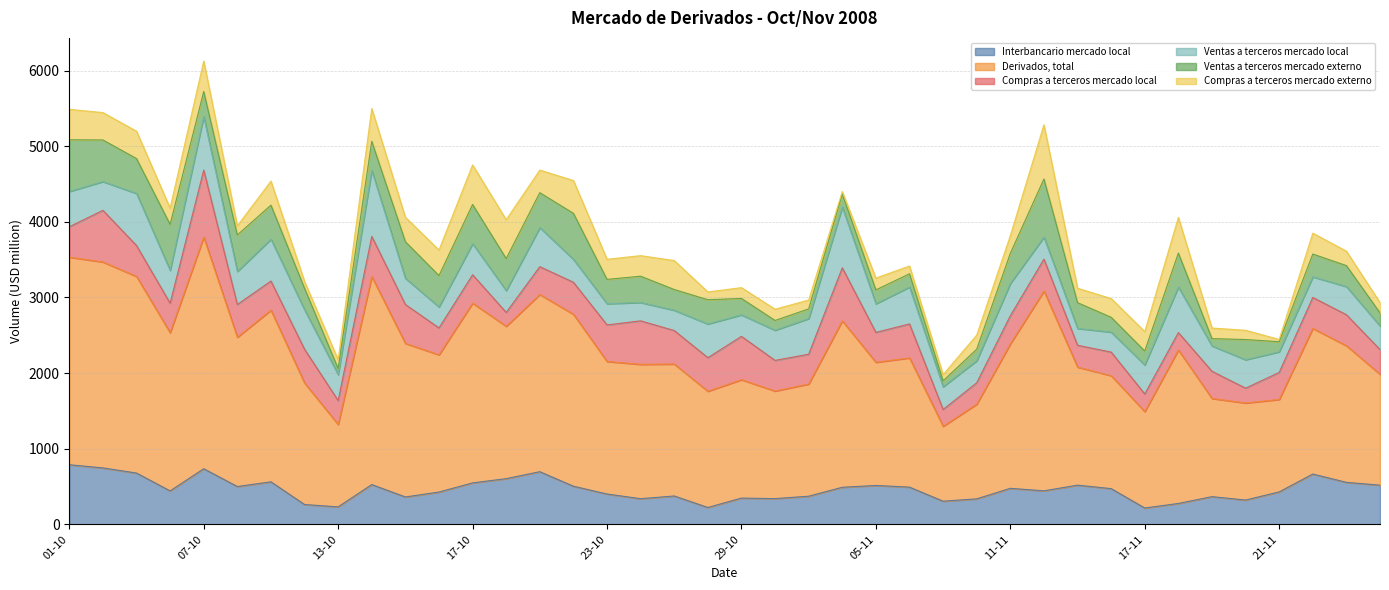

Is the value of Derivados, total at 21-10 greater than the value of Ventas a terceros mercado externo at 17-11?

Yes